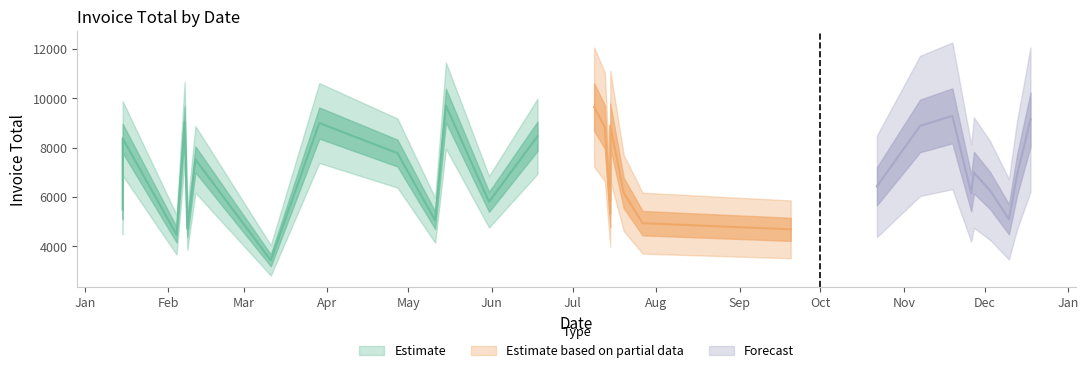

Which has a higher value, 2023-01-15 or 2023-03-11?

2023-01-15